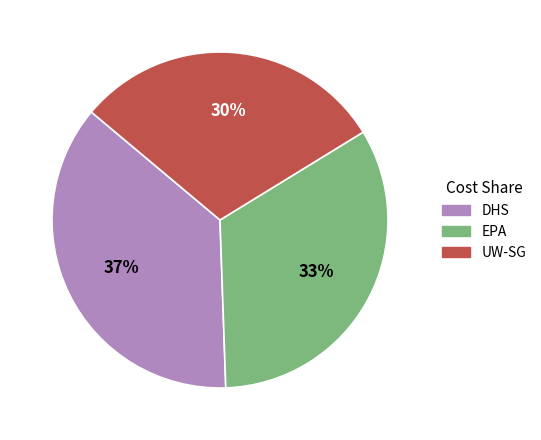

To the nearest percent, what is the difference between the largest and smallest slice percentages?

7%